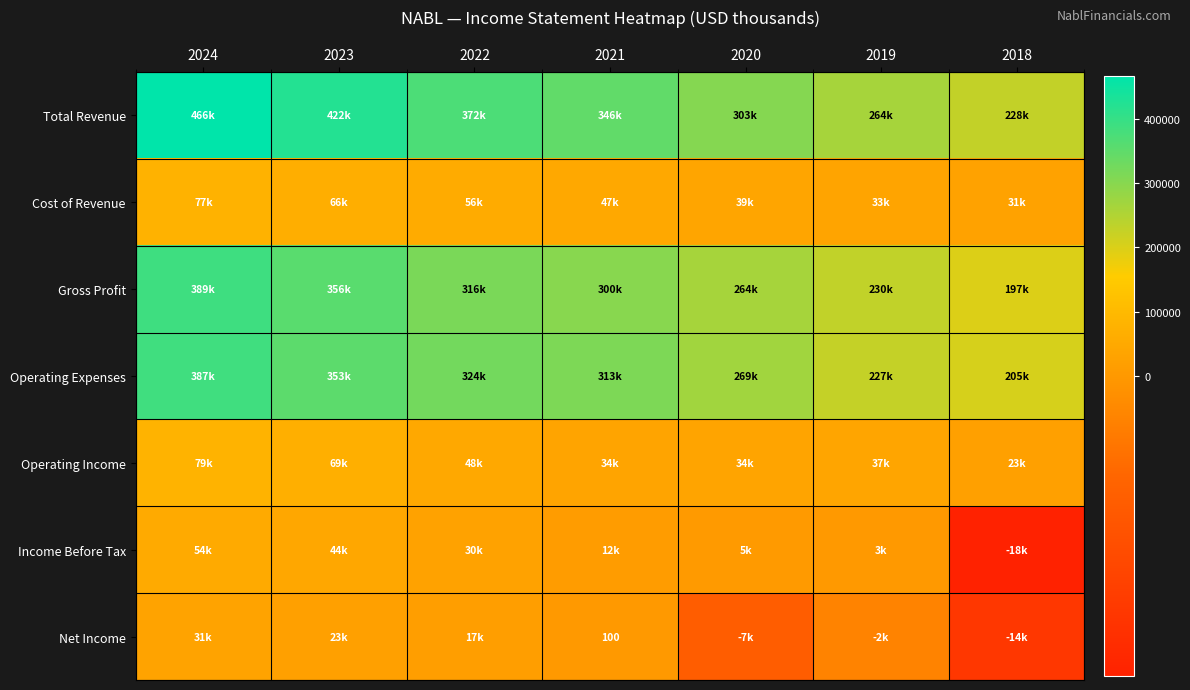

Is it true that Net Income equals 164 at 2021?

False